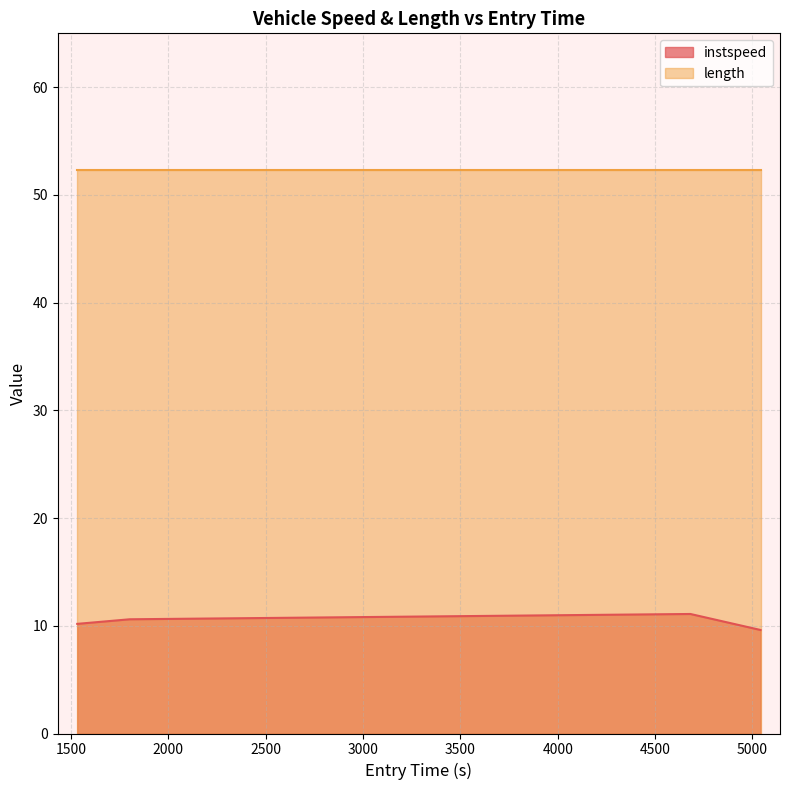

Rank the categories by value from lowest to highest.

5041.7168482215, 1531.5217435342163, 1801.1976451525604, 4681.511417355452